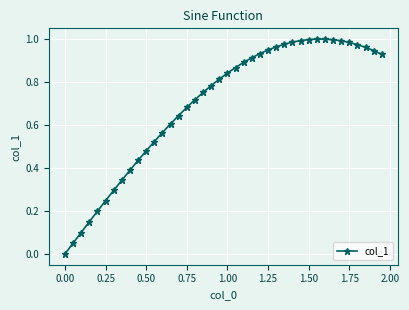

What is the sum of all values?

27.9